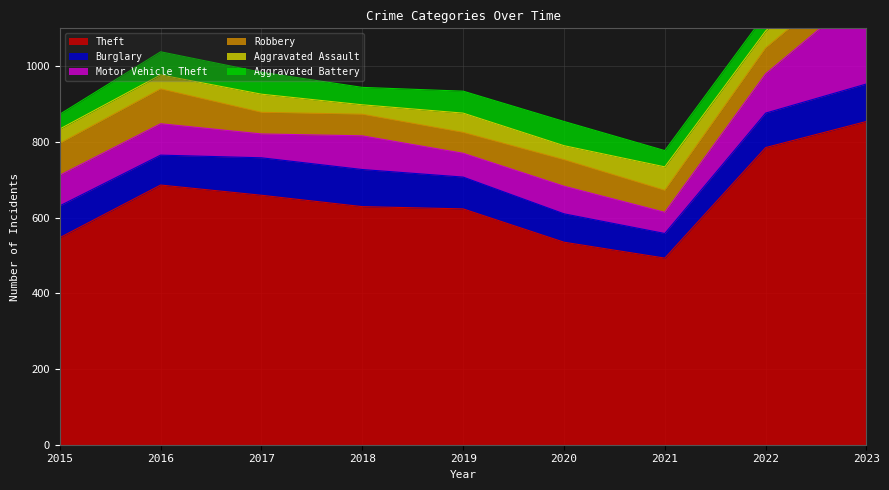

How many lines are shown in the chart?

6